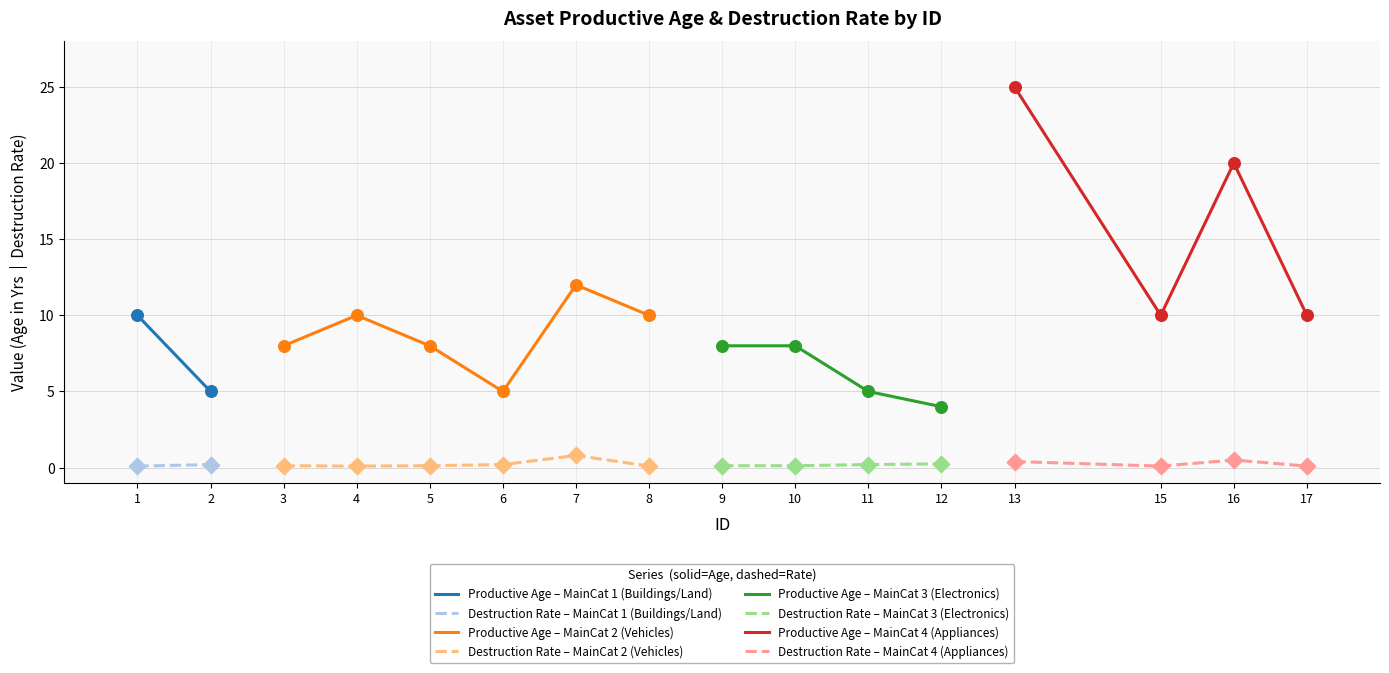

Which series has the largest total across all categories?

ProductiveAgeInYears